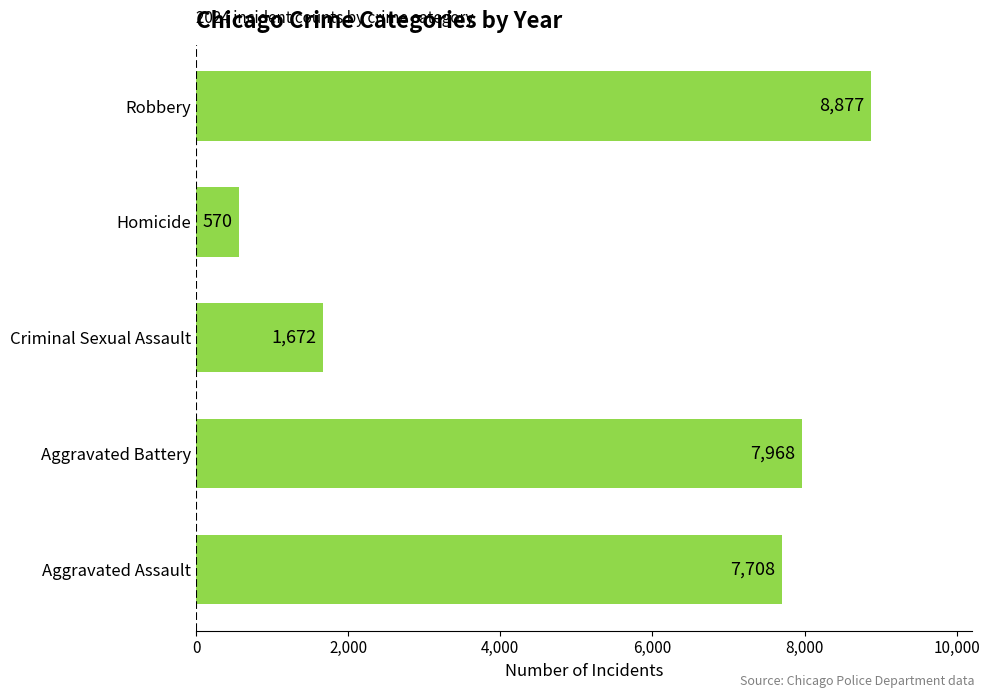

Reading bottom to top, extract all data points from this chart.

7708	7968	1672	570	8877